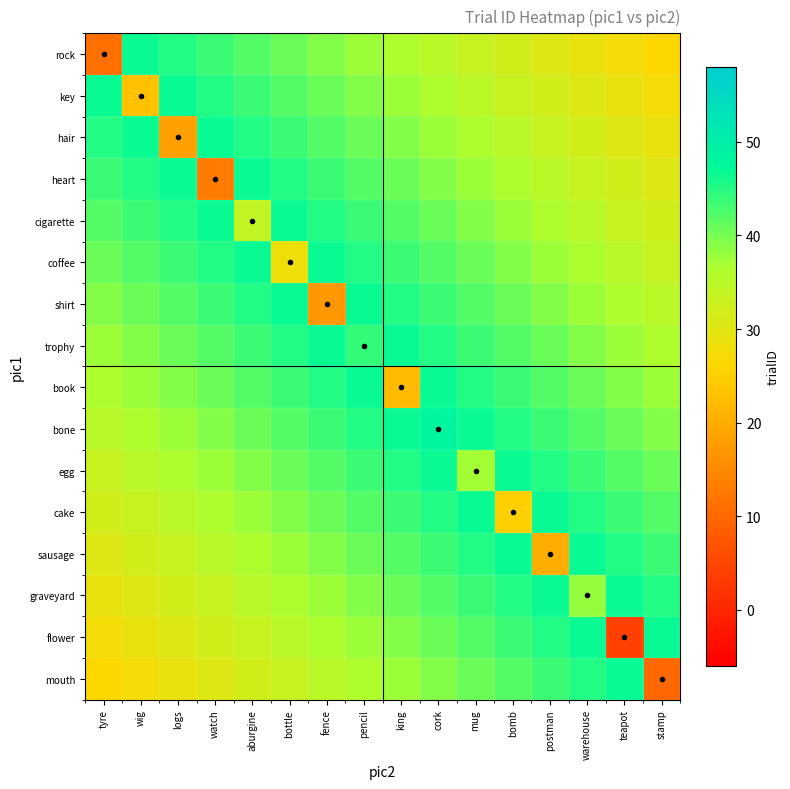

Reading right to left, transcribe all the data shown in this chart.

rock: stamp=26.0	teapot=27.5	warehouse=28.9	postman=30.4	bomb=31.9	mug=33.3	cork=34.8	king=36.3	pencil=37.7	fence=39.2	bottle=40.7	aburgine=42.1	watch=43.6	logs=45.1	wig=46.5	tyre=11.0
key: stamp=27.5	teapot=28.9	warehouse=30.4	postman=31.9	bomb=33.3	mug=34.8	cork=36.3	king=37.7	pencil=39.2	fence=40.7	bottle=42.1	aburgine=43.6	watch=45.1	logs=46.5	wig=23.0	tyre=46.5
hair: stamp=28.9	teapot=30.4	warehouse=31.9	postman=33.3	bomb=34.8	mug=36.3	cork=37.7	king=39.2	pencil=40.7	fence=42.1	bottle=43.6	aburgine=45.1	watch=46.5	logs=18.0	wig=46.5	tyre=45.1
heart: stamp=30.4	teapot=31.9	warehouse=33.3	postman=34.8	bomb=36.3	mug=37.7	cork=39.2	king=40.7	pencil=42.1	fence=43.6	bottle=45.1	aburgine=46.5	watch=13.0	logs=46.5	wig=45.1	tyre=43.6
cigarette: stamp=31.9	teapot=33.3	warehouse=34.8	postman=36.3	bomb=37.7	mug=39.2	cork=40.7	king=42.1	pencil=43.6	fence=45.1	bottle=46.5	aburgine=34.0	watch=46.5	logs=45.1	wig=43.6	tyre=42.1
coffee: stamp=33.3	teapot=34.8	warehouse=36.3	postman=37.7	bomb=39.2	mug=40.7	cork=42.1	king=43.6	pencil=45.1	fence=46.5	bottle=28.0	aburgine=46.5	watch=45.1	logs=43.6	wig=42.1	tyre=40.7
shirt: stamp=34.8	teapot=36.3	warehouse=37.7	postman=39.2	bomb=40.7	mug=42.1	cork=43.6	king=45.1	pencil=46.5	fence=17.0	bottle=46.5	aburgine=45.1	watch=43.6	logs=42.1	wig=40.7	tyre=39.2
trophy: stamp=36.3	teapot=37.7	warehouse=39.2	postman=40.7	bomb=42.1	mug=43.6	cork=45.1	king=46.5	pencil=44.0	fence=46.5	bottle=45.1	aburgine=43.6	watch=42.1	logs=40.7	wig=39.2	tyre=37.7
book: stamp=37.7	teapot=39.2	warehouse=40.7	postman=42.1	bomb=43.6	mug=45.1	cork=46.5	king=22.0	pencil=46.5	fence=45.1	bottle=43.6	aburgine=42.1	watch=40.7	logs=39.2	wig=37.7	tyre=36.3
bone: stamp=39.2	teapot=40.7	warehouse=42.1	postman=43.6	bomb=45.1	mug=46.5	cork=48.0	king=46.5	pencil=45.1	fence=43.6	bottle=42.1	aburgine=40.7	watch=39.2	logs=37.7	wig=36.3	tyre=34.8
egg: stamp=40.7	teapot=42.1	warehouse=43.6	postman=45.1	bomb=46.5	mug=37.0	cork=46.5	king=45.1	pencil=43.6	fence=42.1	bottle=40.7	aburgine=39.2	watch=37.7	logs=36.3	wig=34.8	tyre=33.3
cake: stamp=42.1	teapot=43.6	warehouse=45.1	postman=46.5	bomb=25.0	mug=46.5	cork=45.1	king=43.6	pencil=42.1	fence=40.7	bottle=39.2	aburgine=37.7	watch=36.3	logs=34.8	wig=33.3	tyre=31.9
sausage: stamp=43.6	teapot=45.1	warehouse=46.5	postman=20.0	bomb=46.5	mug=45.1	cork=43.6	king=42.1	pencil=40.7	fence=39.2	bottle=37.7	aburgine=36.3	watch=34.8	logs=33.3	wig=31.9	tyre=30.4
graveyard: stamp=45.1	teapot=46.5	warehouse=38.0	postman=46.5	bomb=45.1	mug=43.6	cork=42.1	king=40.7	pencil=39.2	fence=37.7	bottle=36.3	aburgine=34.8	watch=33.3	logs=31.9	wig=30.4	tyre=28.9
flower: stamp=46.5	teapot=4.0	warehouse=46.5	postman=45.1	bomb=43.6	mug=42.1	cork=40.7	king=39.2	pencil=37.7	fence=36.3	bottle=34.8	aburgine=33.3	watch=31.9	logs=30.4	wig=28.9	tyre=27.5
mouth: stamp=10.0	teapot=46.5	warehouse=45.1	postman=43.6	bomb=42.1	mug=40.7	cork=39.2	king=37.7	pencil=36.3	fence=34.8	bottle=33.3	aburgine=31.9	watch=30.4	logs=28.9	wig=27.5	tyre=26.0